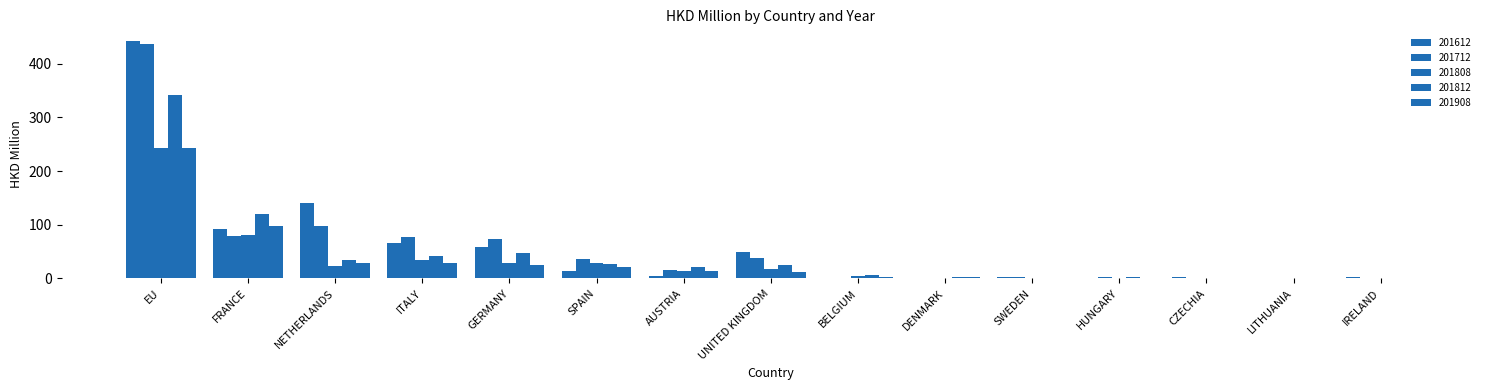

What is the difference between the highest and lowest values at DENMARK?

1.3